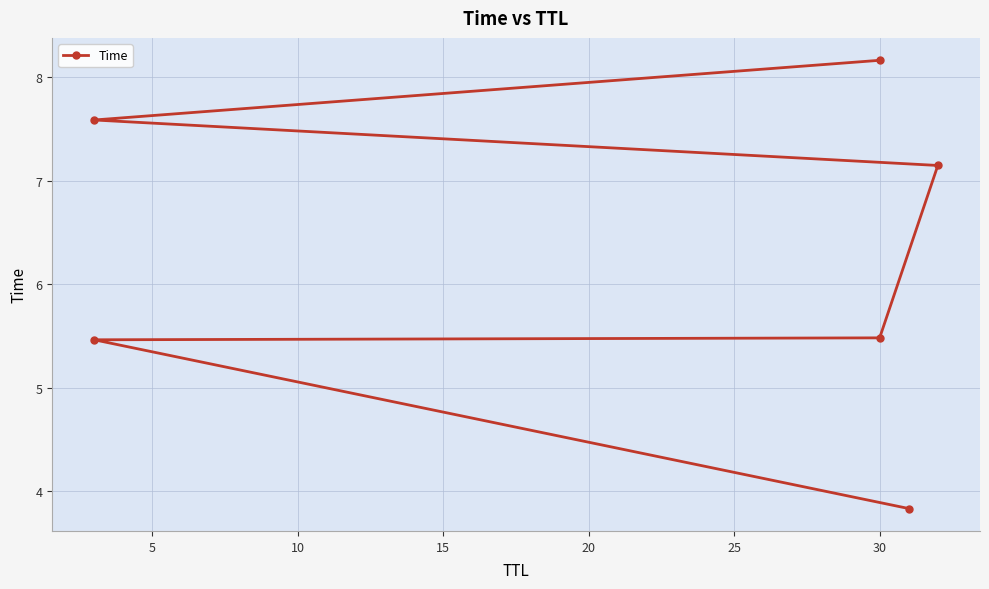

Reading left to right, transcribe all the data shown in this chart.

3.8	5.5	5.5	7.1	7.6	8.2